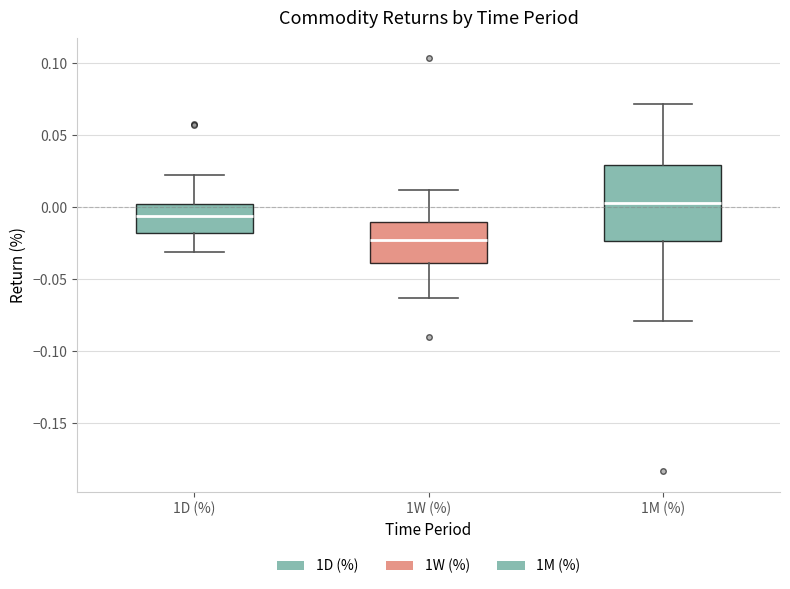

Comparing the boxes themselves (not the whiskers), which one is the tallest?

1M (%)